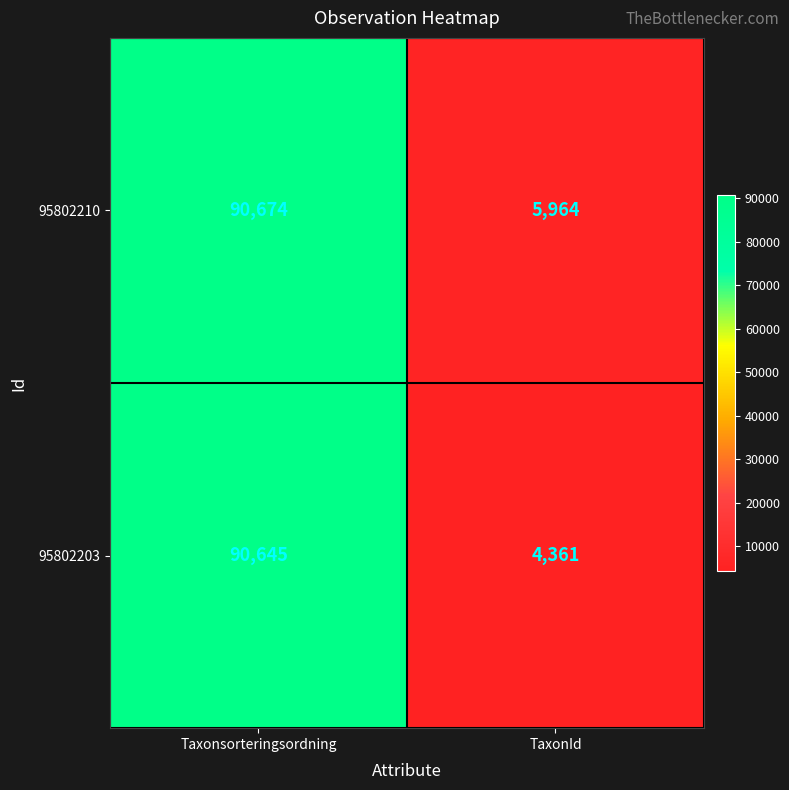

How many data points does each series have?

2